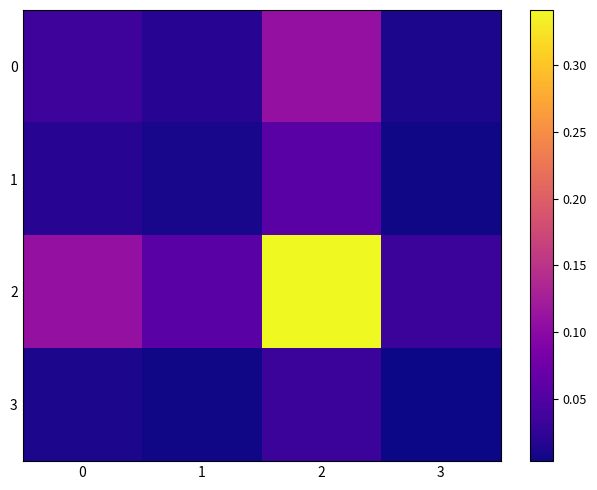

Reading right to left, what are all the values shown in this chart?

0: 3=0.0	2=0.1	1=0.0	0=0.0
1: 3=0.0	2=0.1	1=0.0	0=0.0
2: 3=0.0	2=0.3	1=0.1	0=0.1
3: 3=0.0	2=0.0	1=0.0	0=0.0